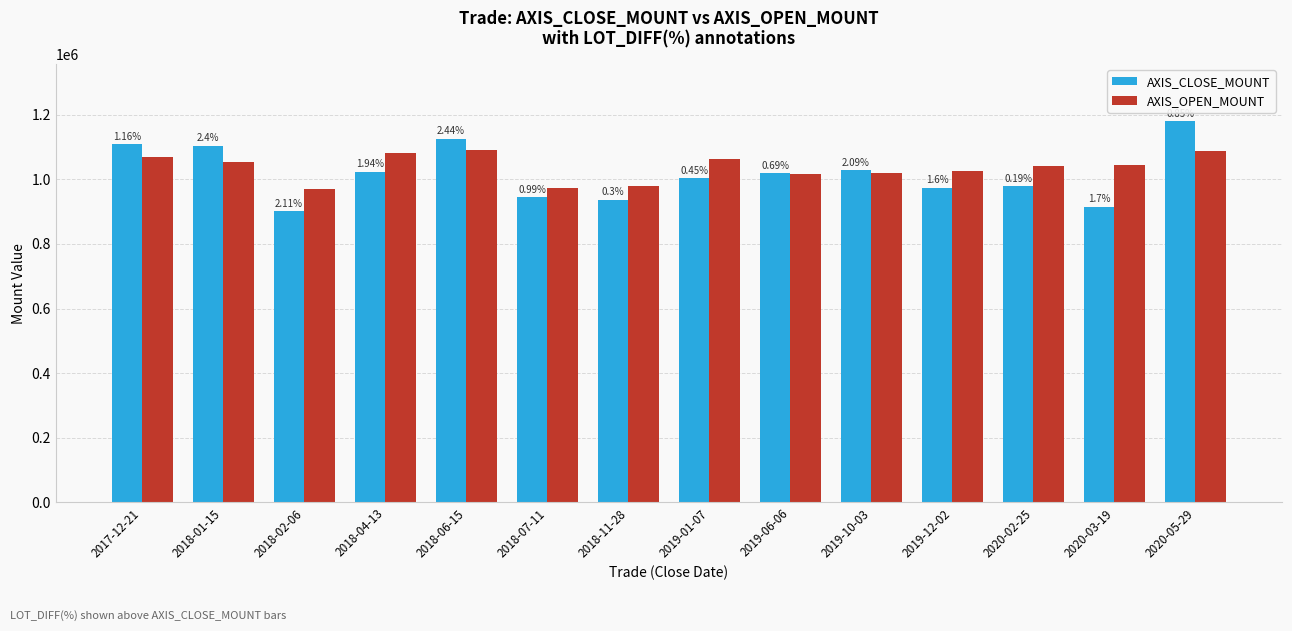

Are the bars grouped side by side (vs. stacked)?

Yes